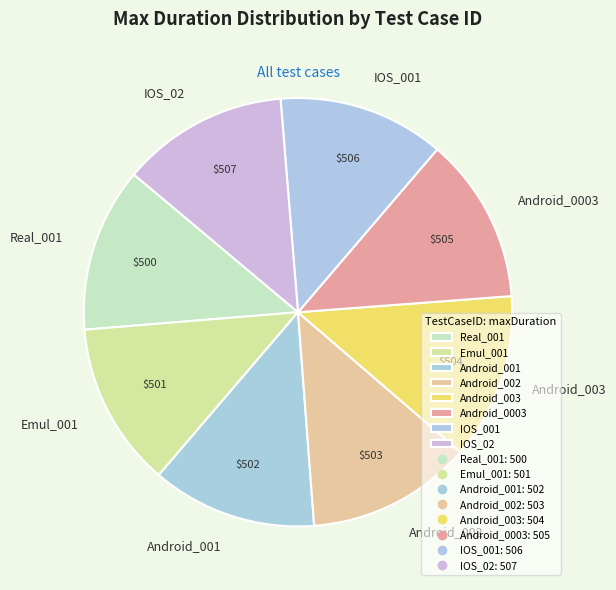

Is Android_003 the majority of the pie?

No